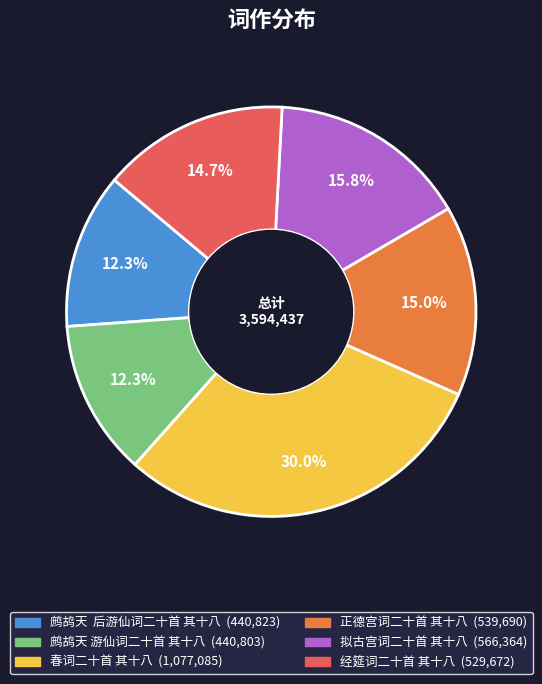

The 鹧鸪天 游仙词二十首 其十八 slice represents 1% of the pie. True or false?

False